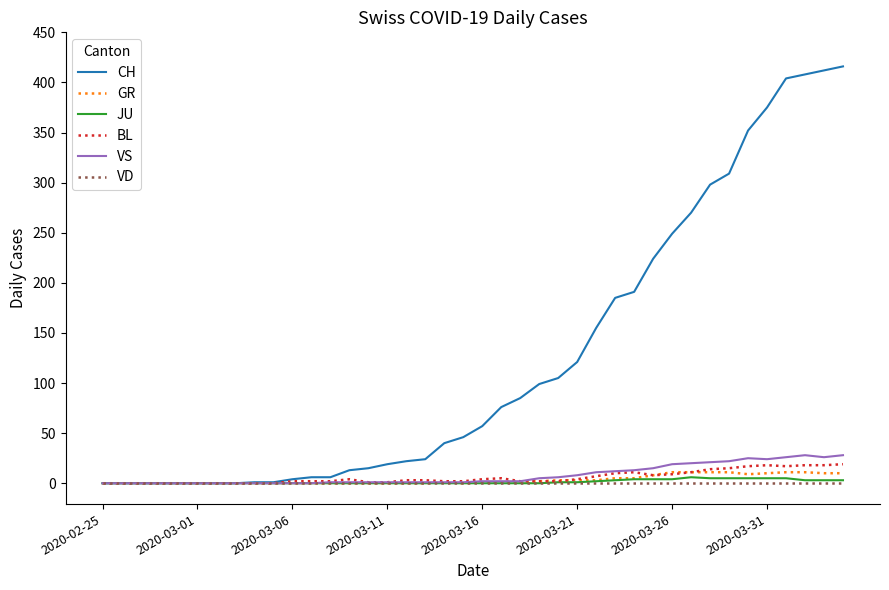

What is the greatest value displayed?

416